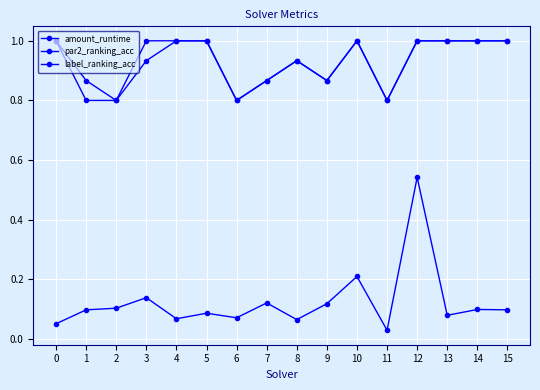

How many series are shown in this chart?

3